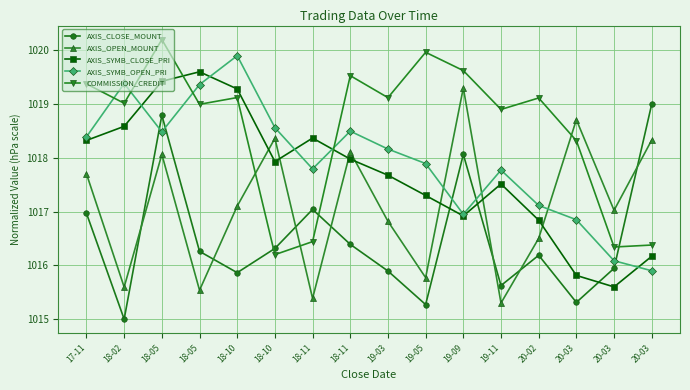

How many values in the AXIS_SYMB_CLOSE_PRI series exceed 1017?

11